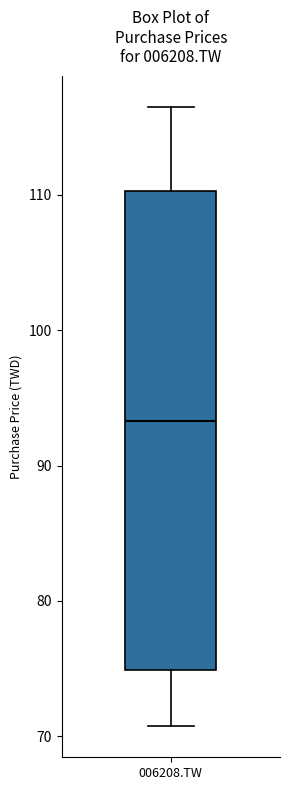

Transcribe this box plot: give where the median line is, the range the box spans, and where the two whiskers end, as read against the y-axis. The values are not printed on the chart, so give them approximately, as read against the axis.

median 93, box 75 to 110, whiskers 71 to 116